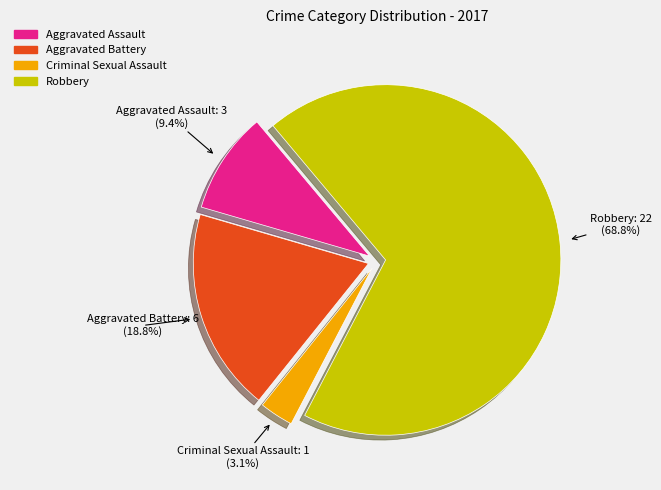

To the nearest percent, what portion does Robbery represent?

69%